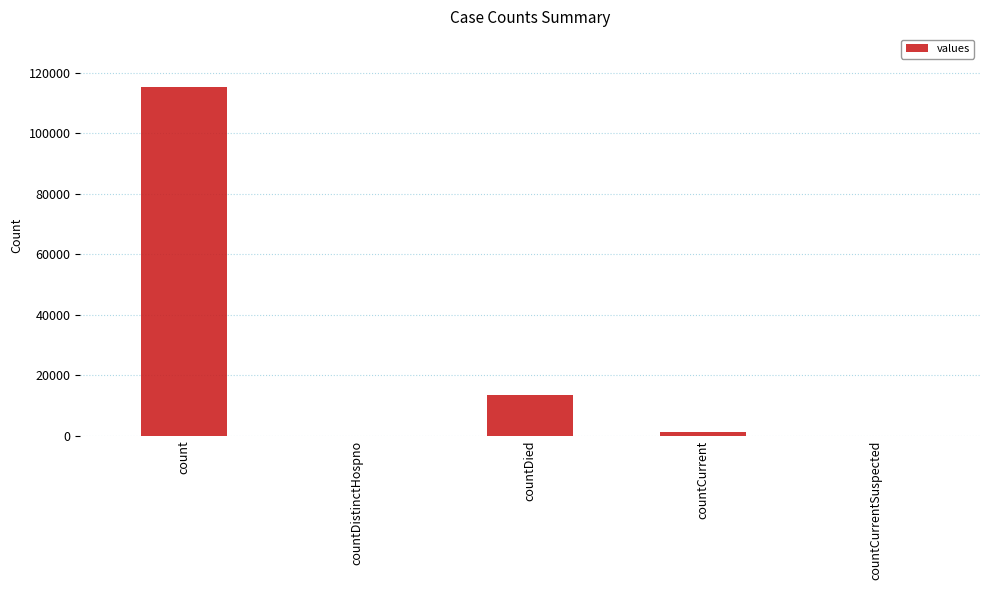

The chart shows a value of 0 at countDistinctHospno. True or false?

True